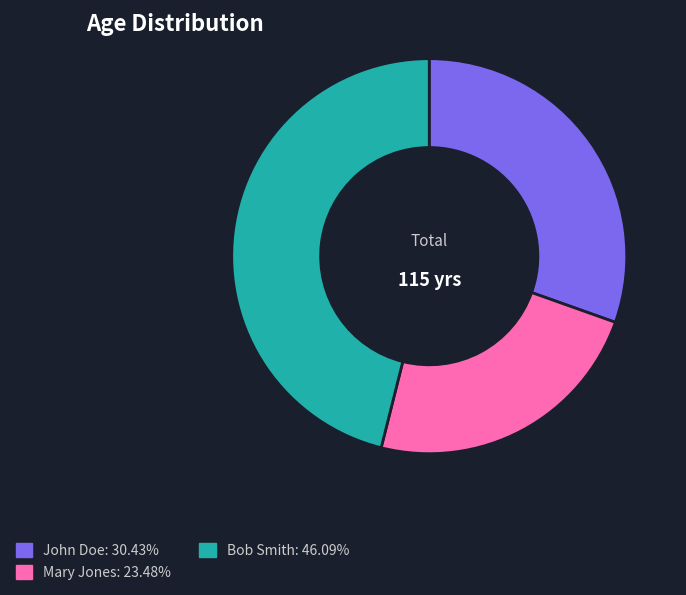

Between John Doe and Mary Jones, which is larger?

John Doe